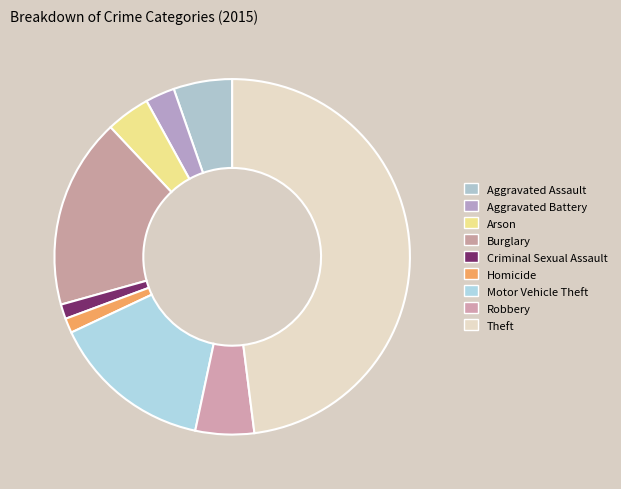

What portion of the pie excludes Aggravated Assault?

94.7%